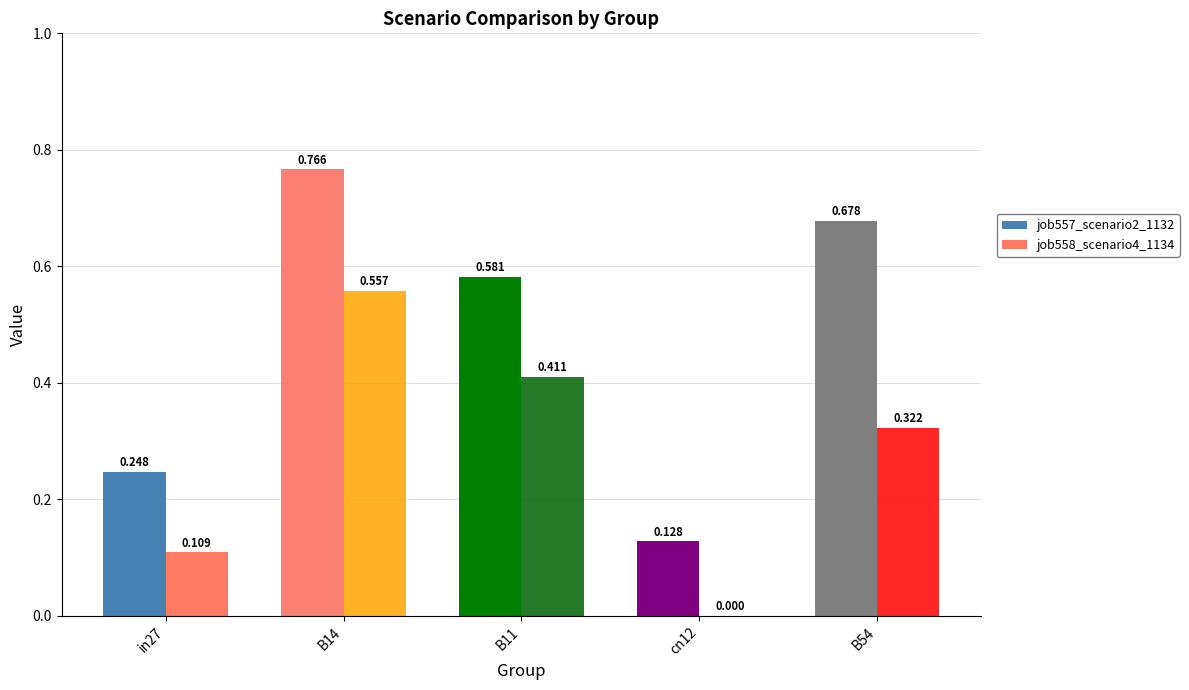

What is the label of the 2nd bar from the right?

cn12